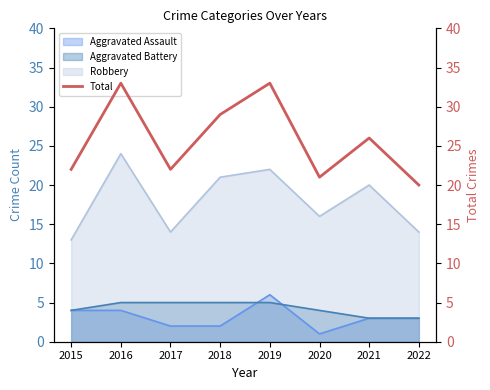

Count the number of values greater than 26.

3